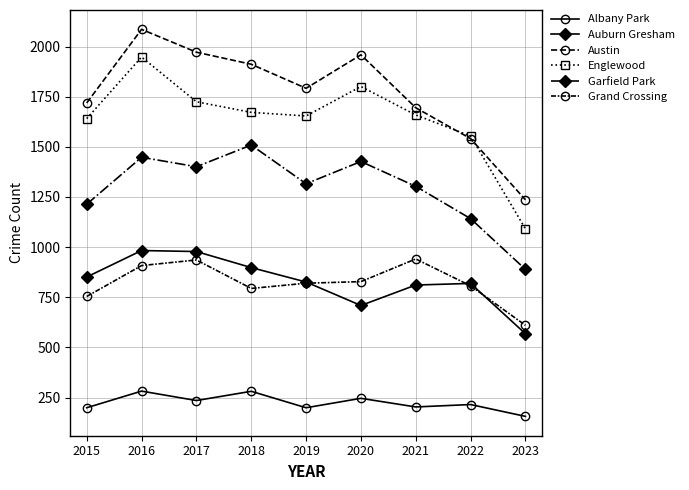

Which label corresponds to the largest value in the chart?

2016